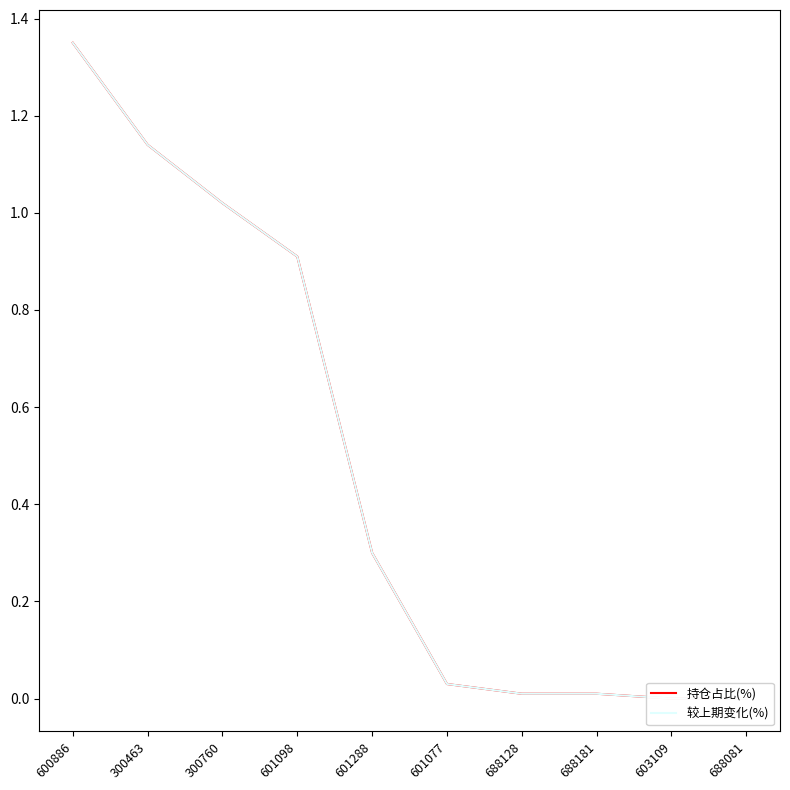

Does the chart have visible grid lines?

No